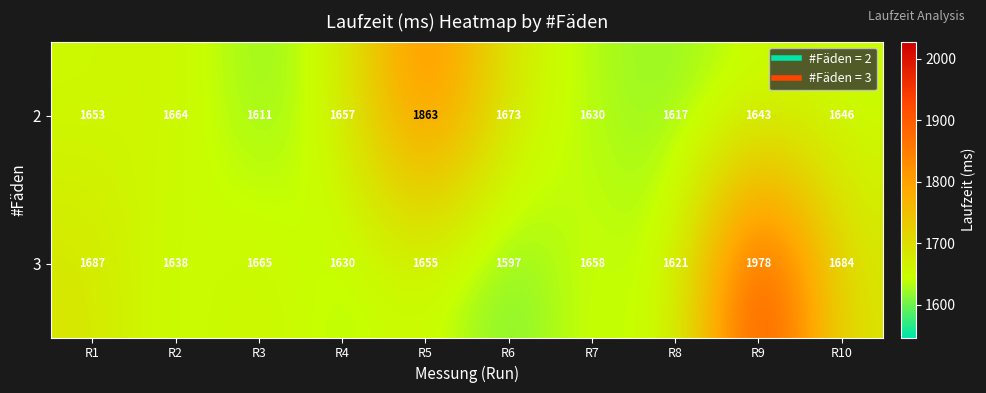

Where does the 3 series first go above 1658?

R1